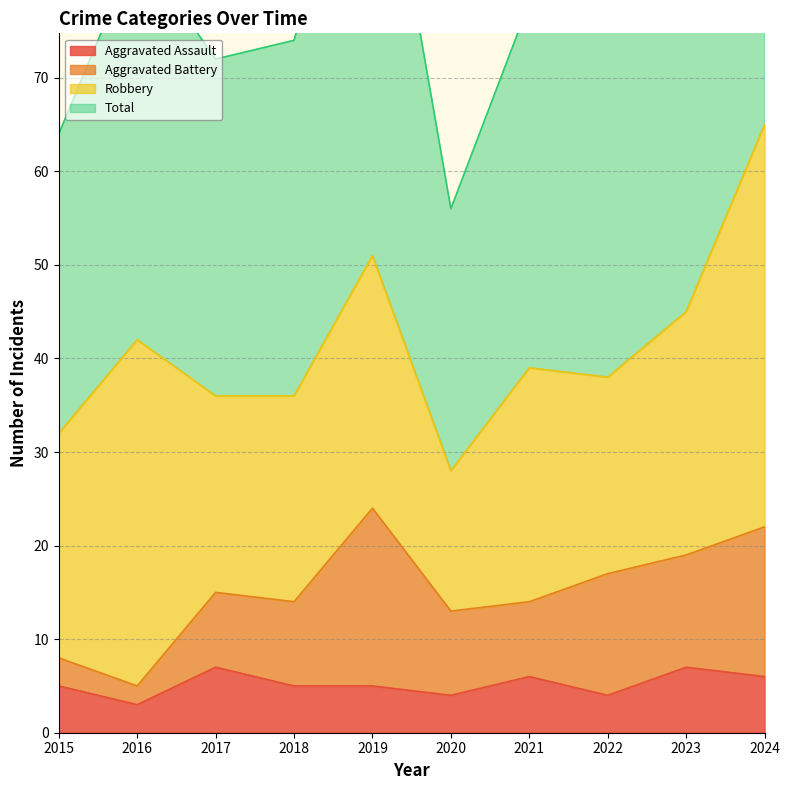

What is the value of the Aggravated Assault point at the 7th from the left?

6